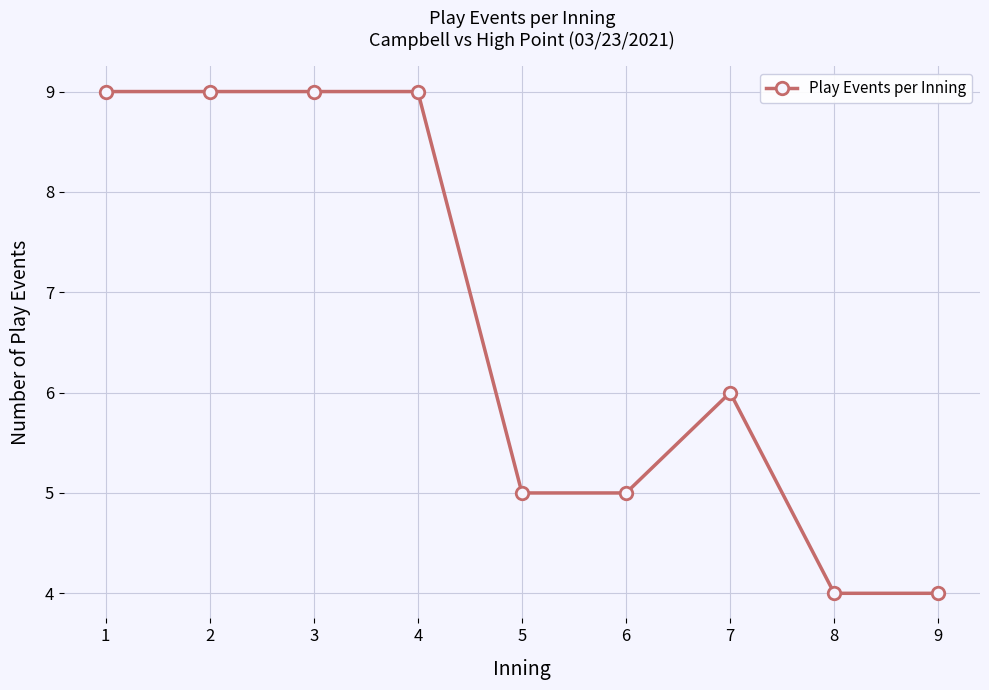

True or false: the data shows 9 at 5.

False